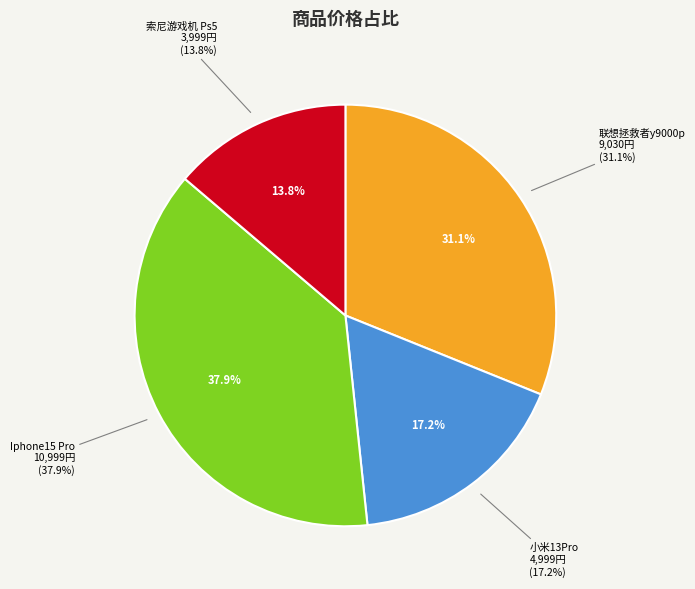

What percentage is NOT represented by SKU202307180002
小米13Pro?

82.8%